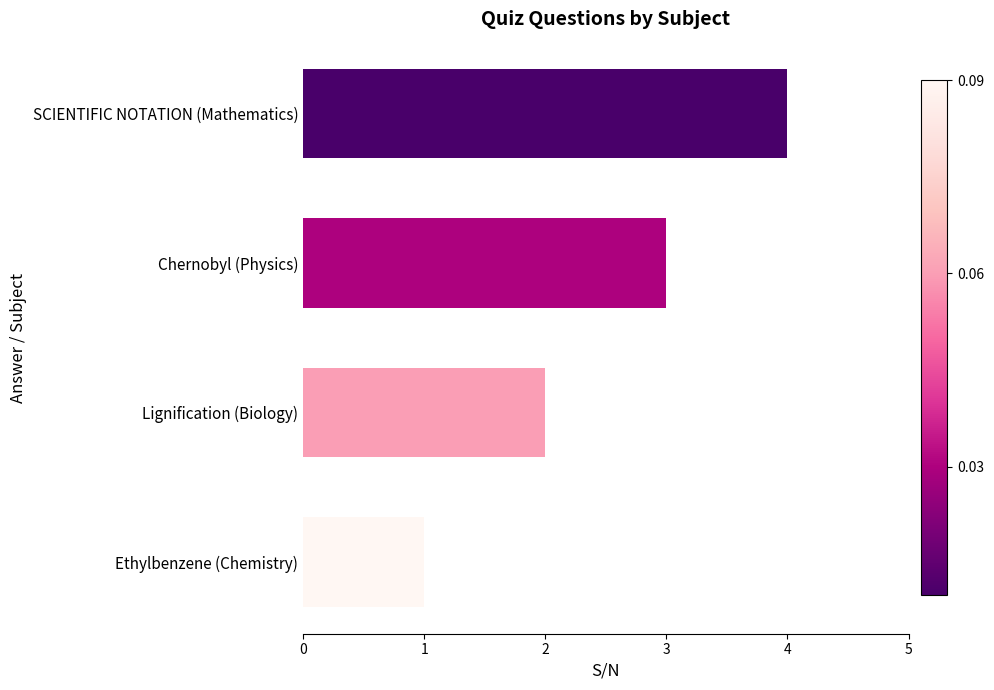

Does the chart contain any negative values?

No